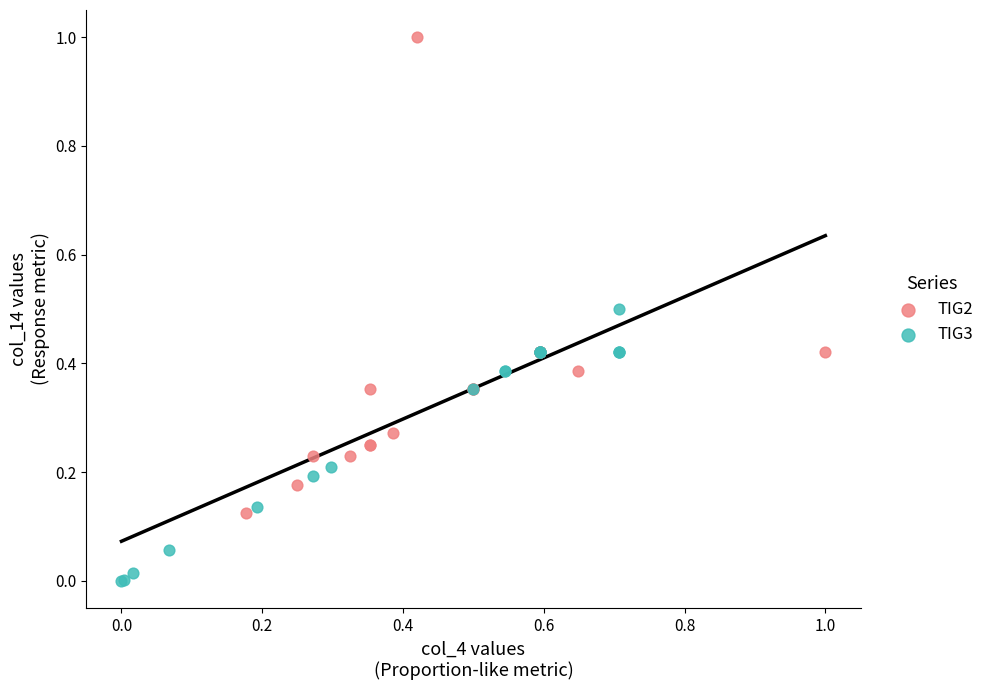

Which series has the largest Y range (max minus min)?

TIG2